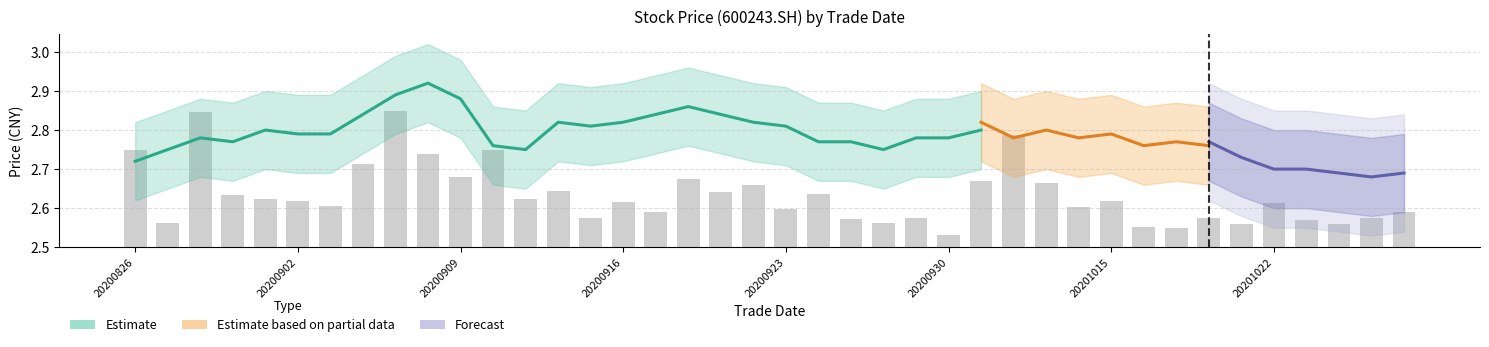

Does the chart contain any negative values?

No